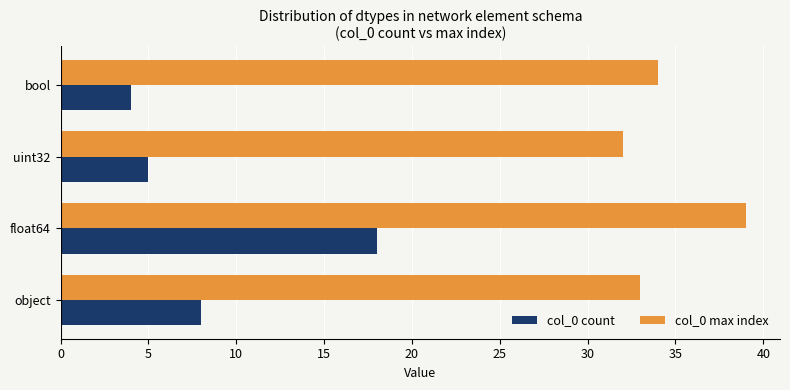

Rank the series by their maximum value, from lowest to highest.

col_0 count, col_0 max index